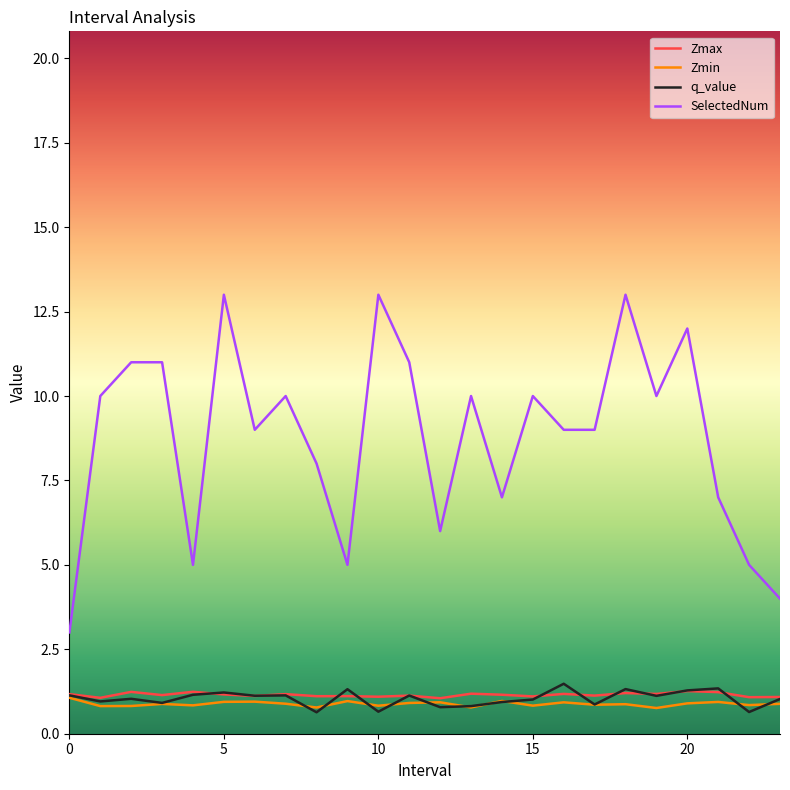

Which series has the largest range (max minus min)?

SelectedNum